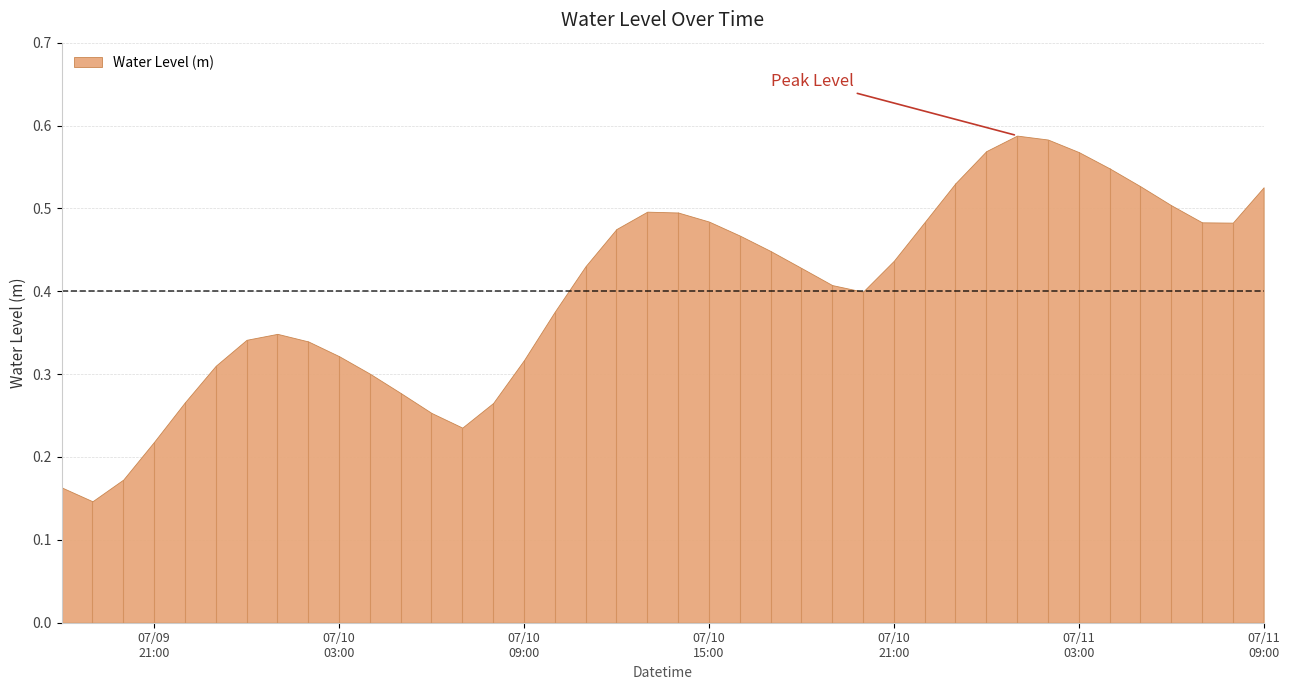

Which category has the highest value across all series?

2024-07-11 01:00:00